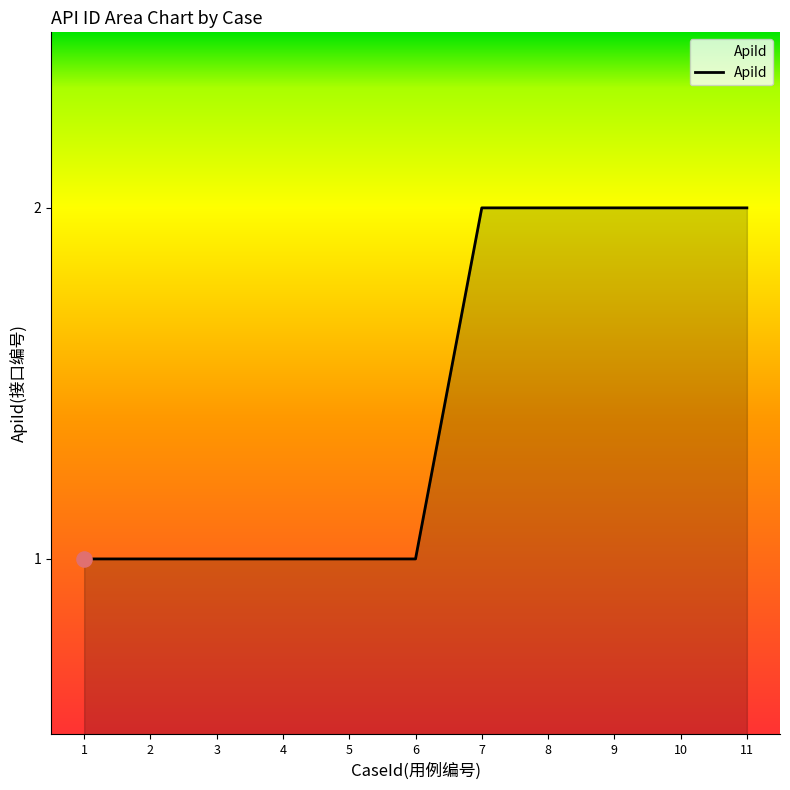

What is the ratio of the value at 11 to the value at 10?

1.0